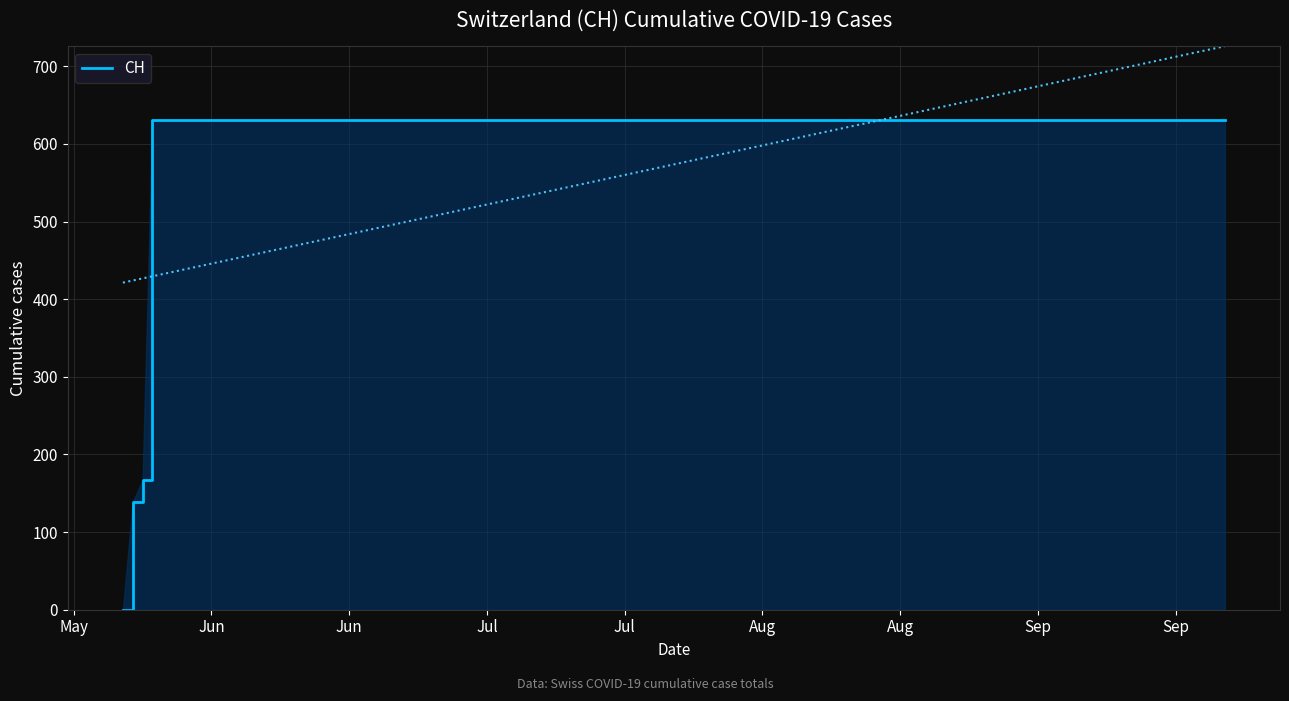

What is the average value?

552